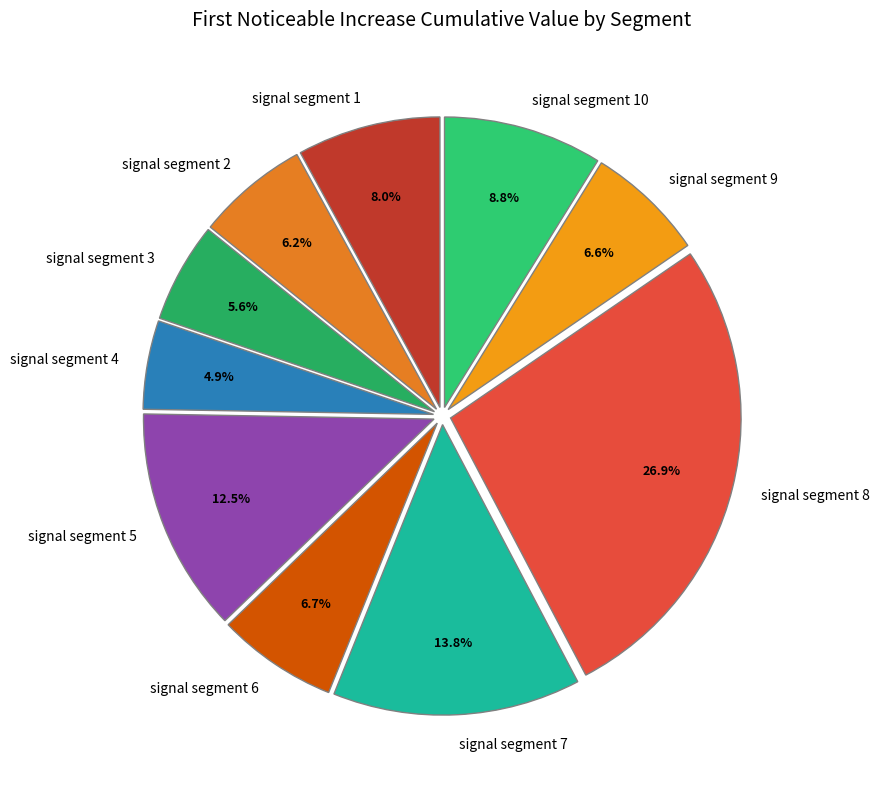

Which category has the biggest portion of the pie?

signal segment 8